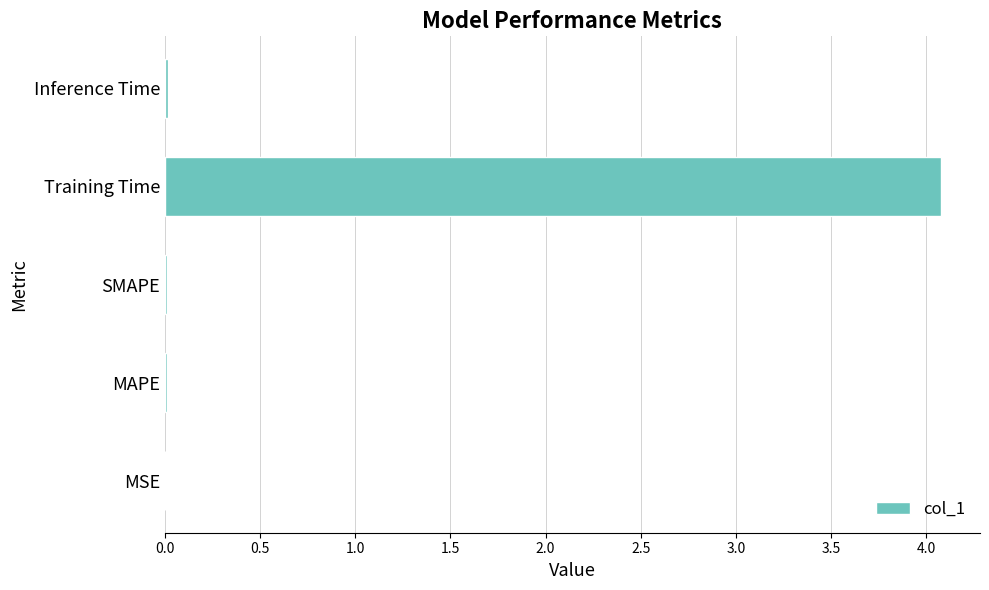

What is the sum of all values?

4.1